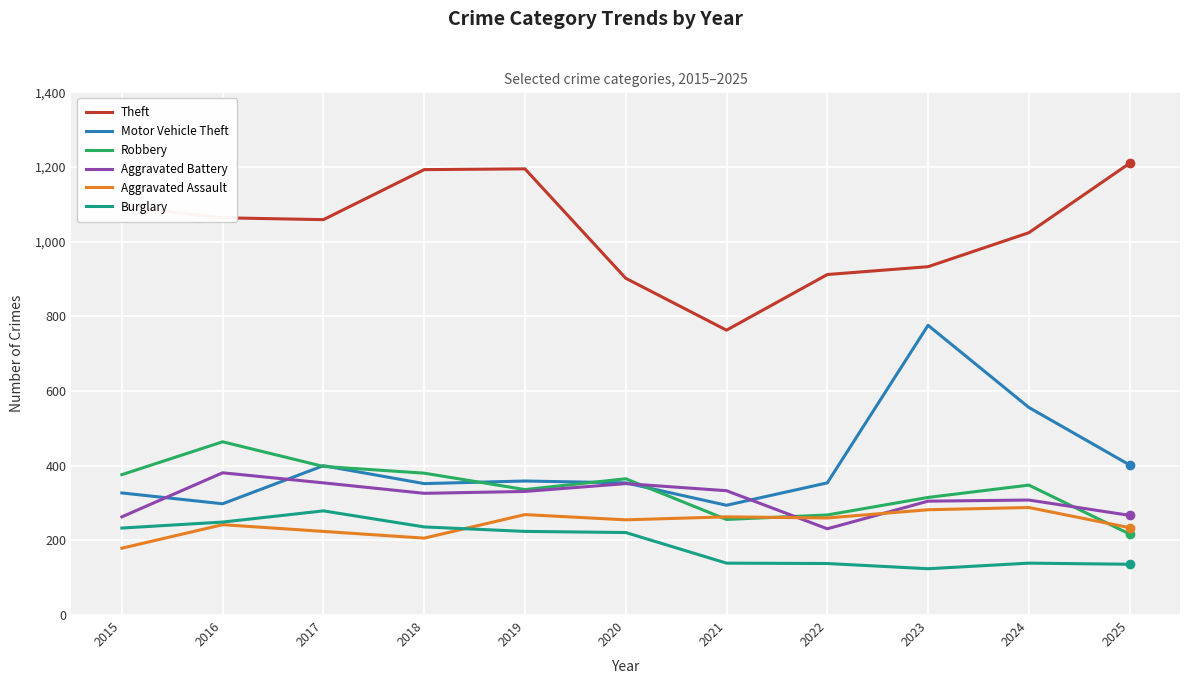

Is the value of Robbery at 2023 greater than the value of Theft at 2024?

No